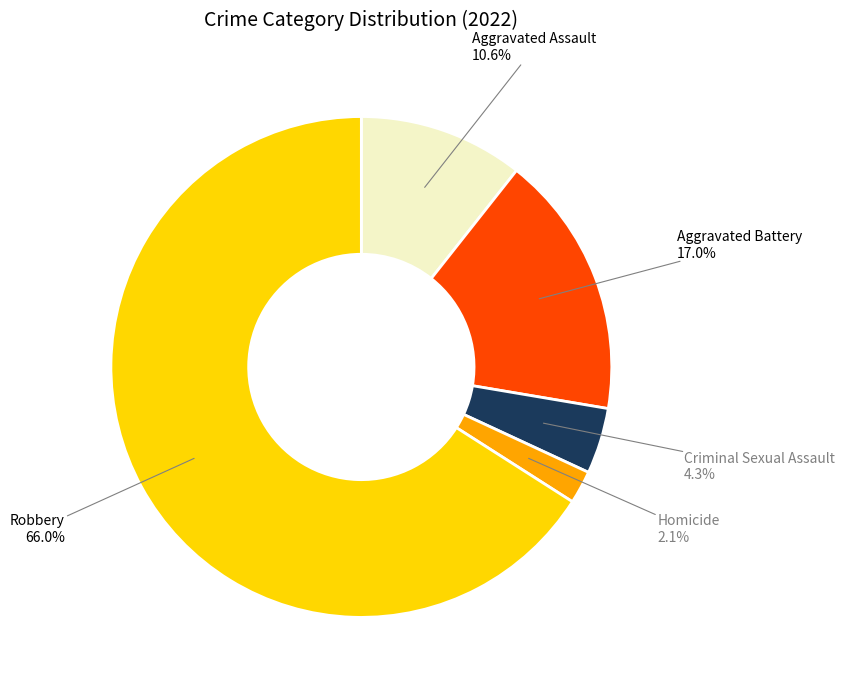

To the nearest percent, what is the average slice percentage?

20%